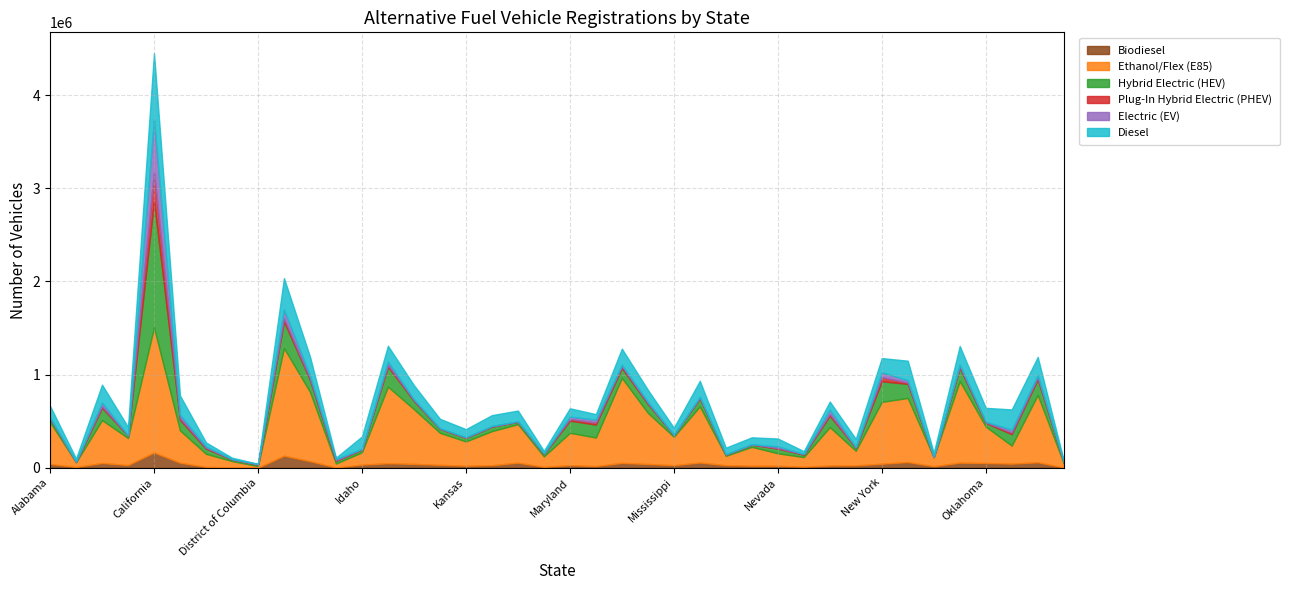

At which category is the sum across all series the highest?

California